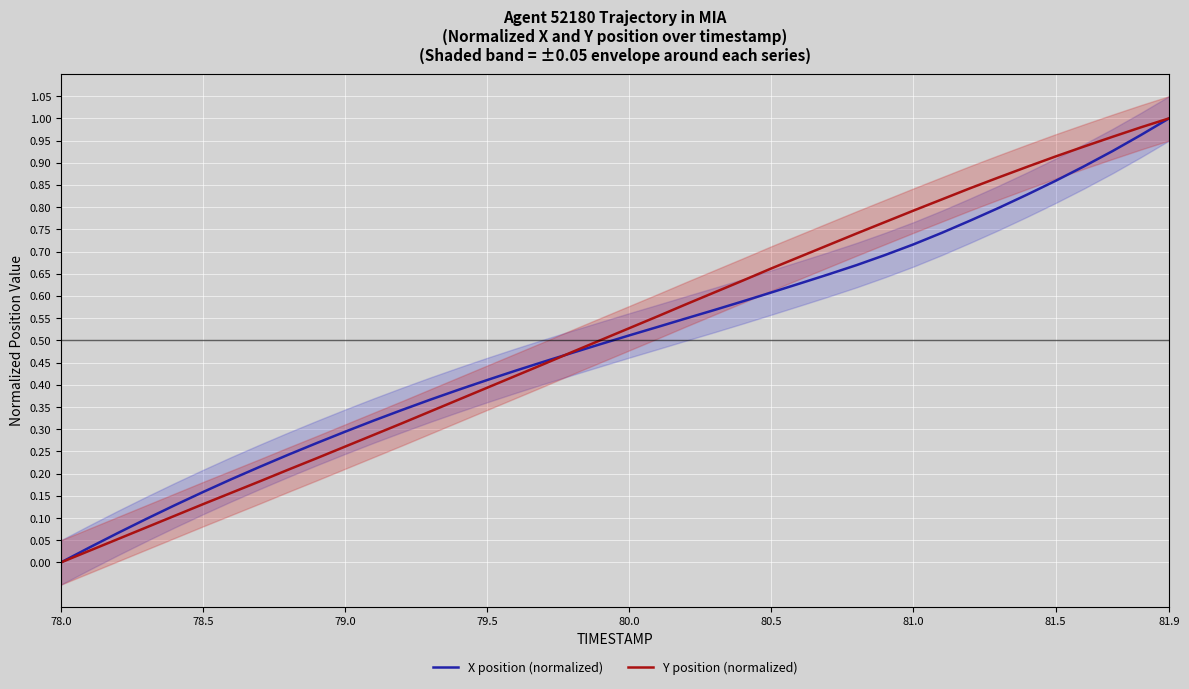

Which category has the lowest value in the Y position (normalized) series?

78.0